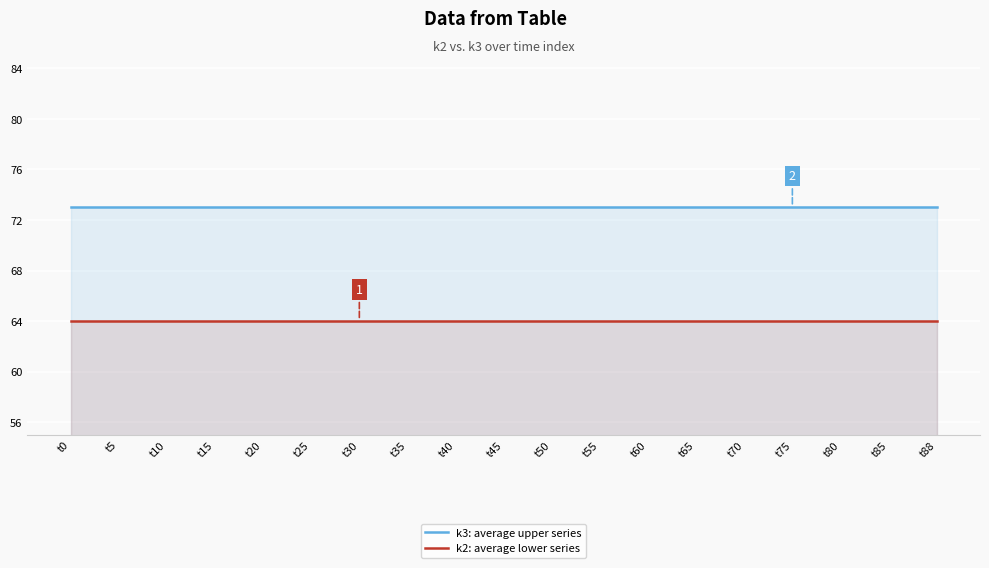

The k3: average upper series series shows 15 at t85. True or false?

False